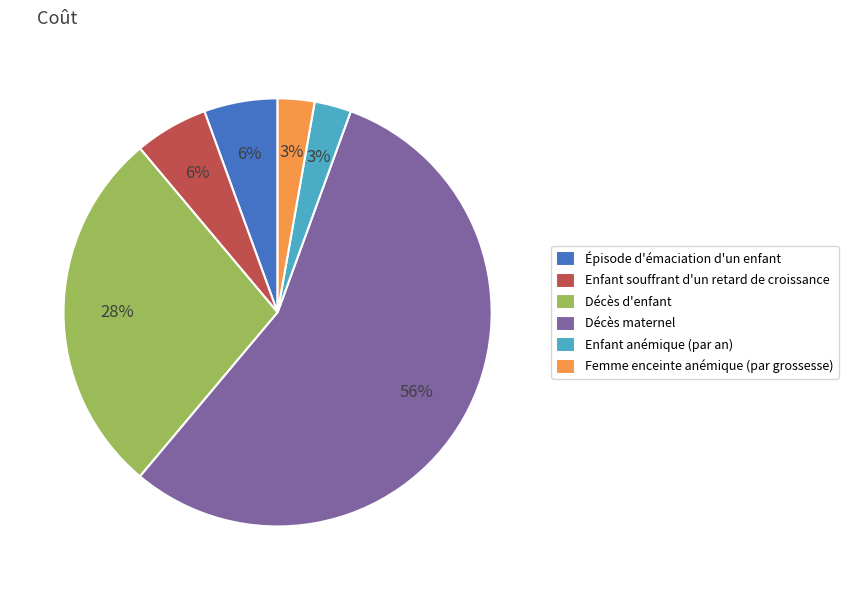

Which has a higher value, Décès maternel or Épisode d'émaciation d'un enfant?

Décès maternel